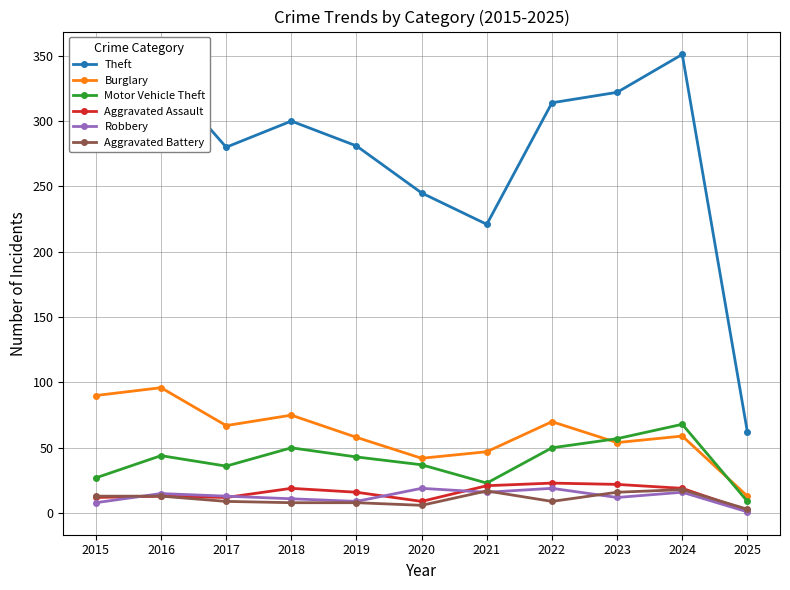

What is the minimum value for Theft?

62